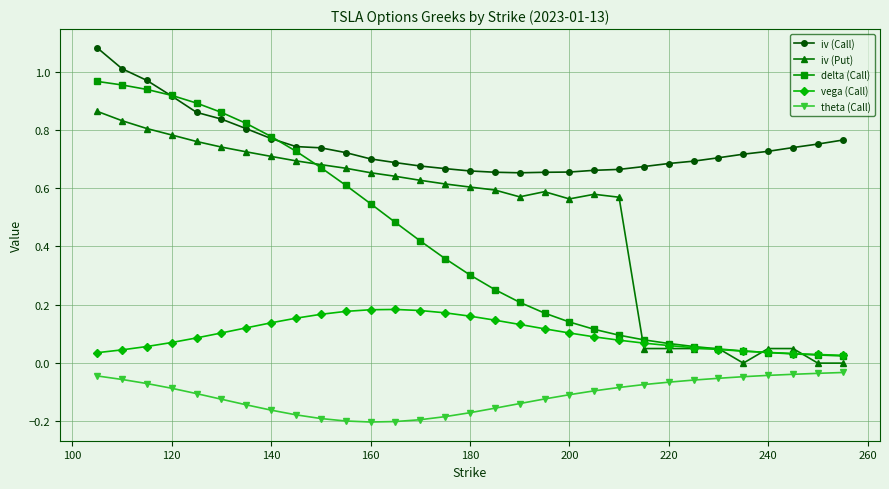

List the series in order of their peak value, lowest first.

theta (Call), vega (Call), iv (Put), delta (Call), iv (Call)